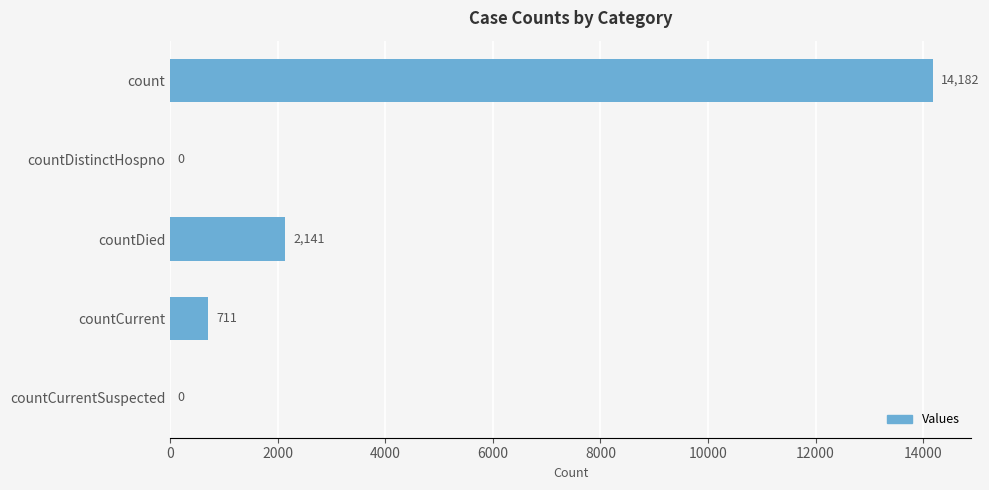

Reading top to bottom, what are all the values shown in this chart?

count=14182	countDistinctHospno=0	countDied=2141	countCurrent=711	countCurrentSuspected=0